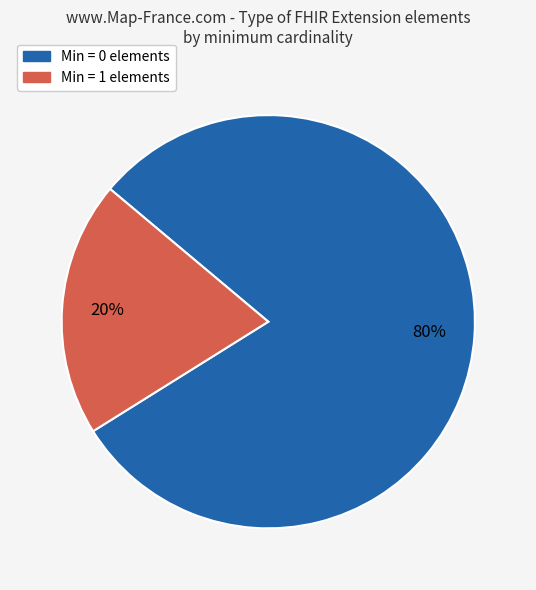

Is there a majority slice in this chart?

Yes